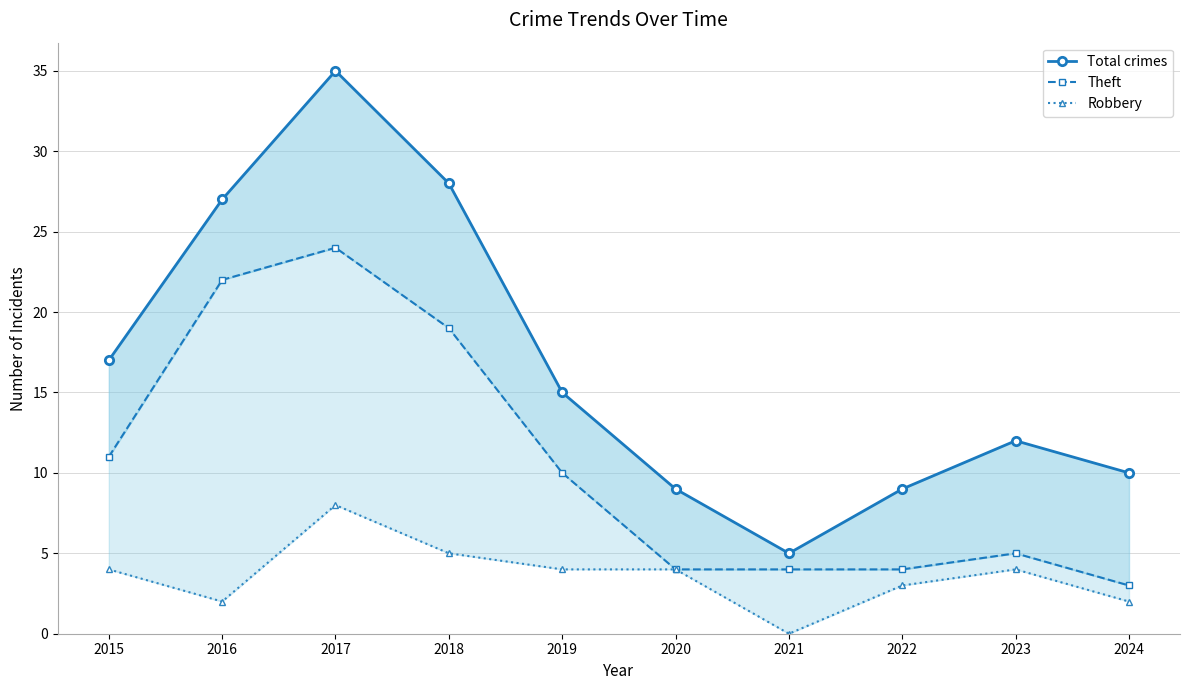

Rank the categories by Robbery value from highest to lowest.

2017, 2018, 2015, 2019, 2020, 2023, 2022, 2016, 2024, 2021